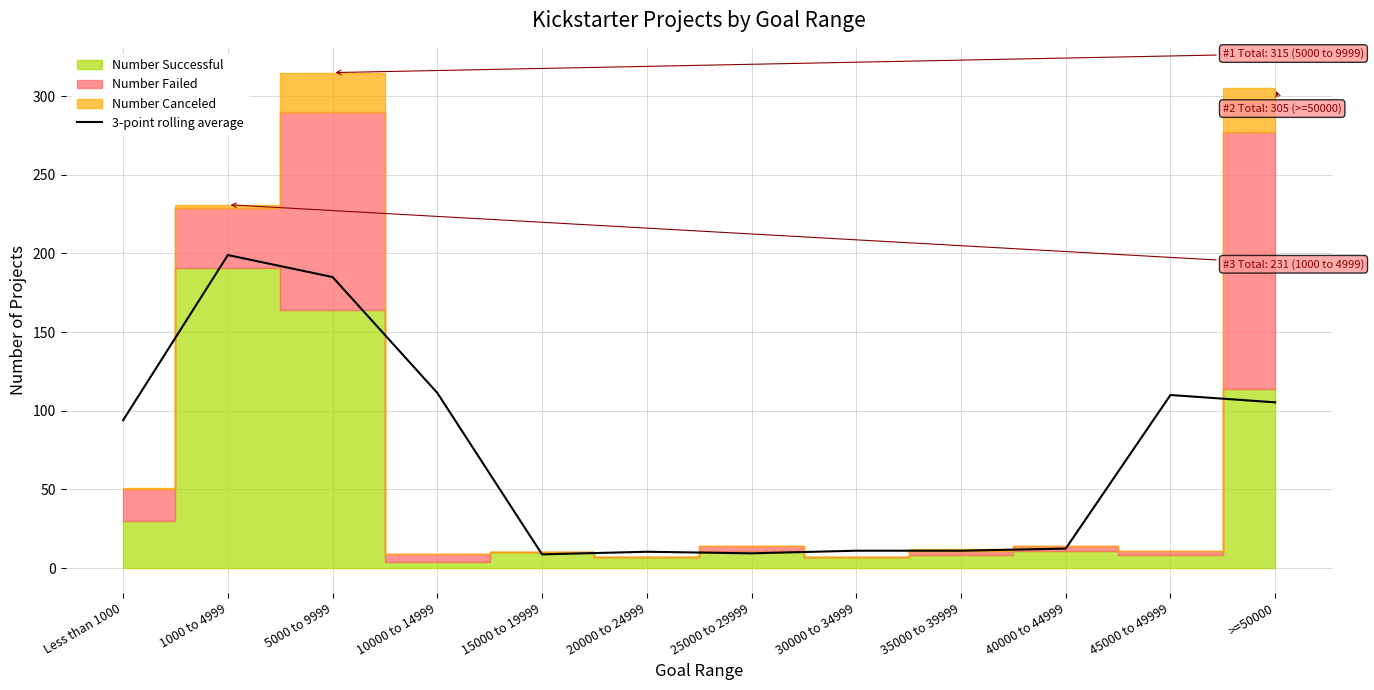

What is the sum of all values?

867.3